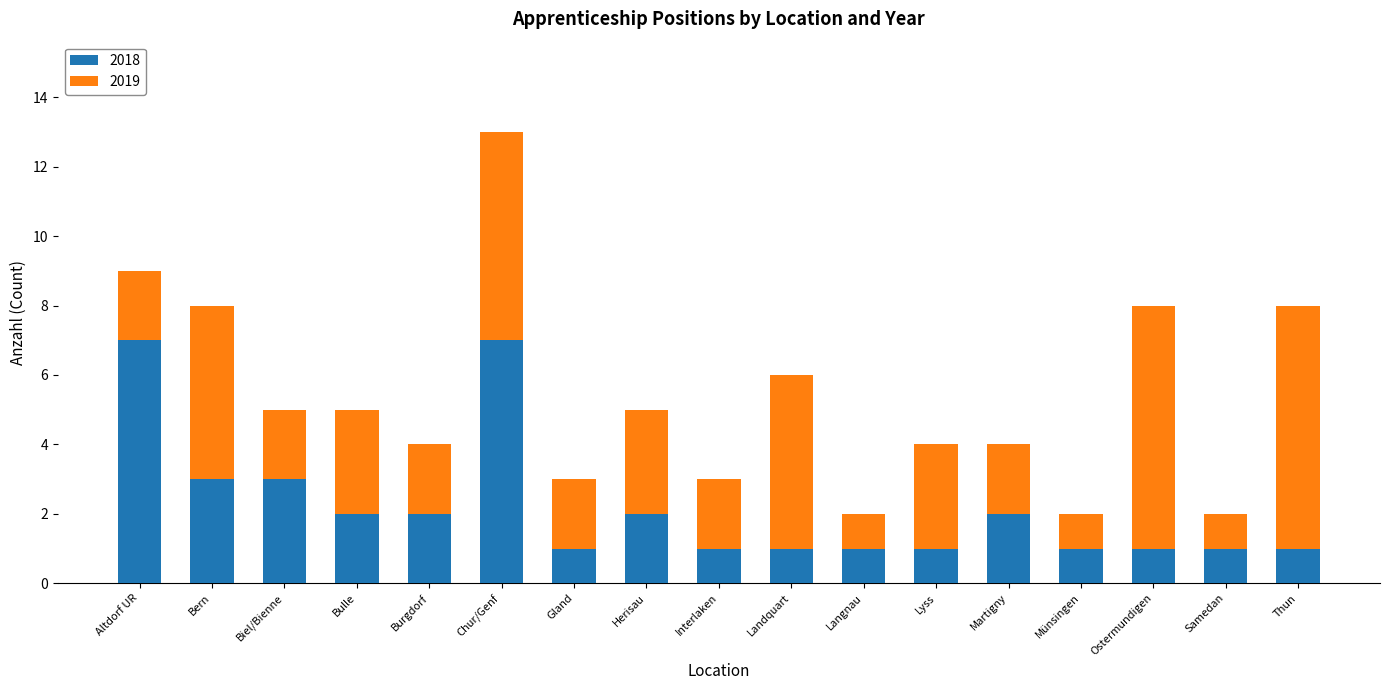

At which category is the sum across all series the highest?

Chur/Genf